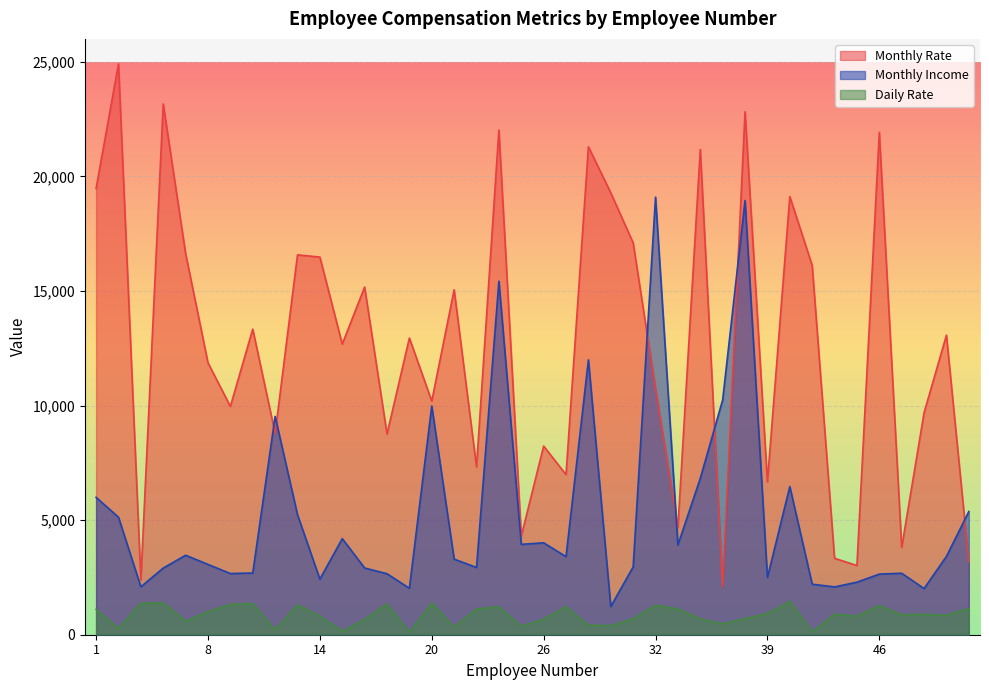

Rank the series by their average value, from highest to lowest.

Monthly Rate, Monthly Income, Daily Rate